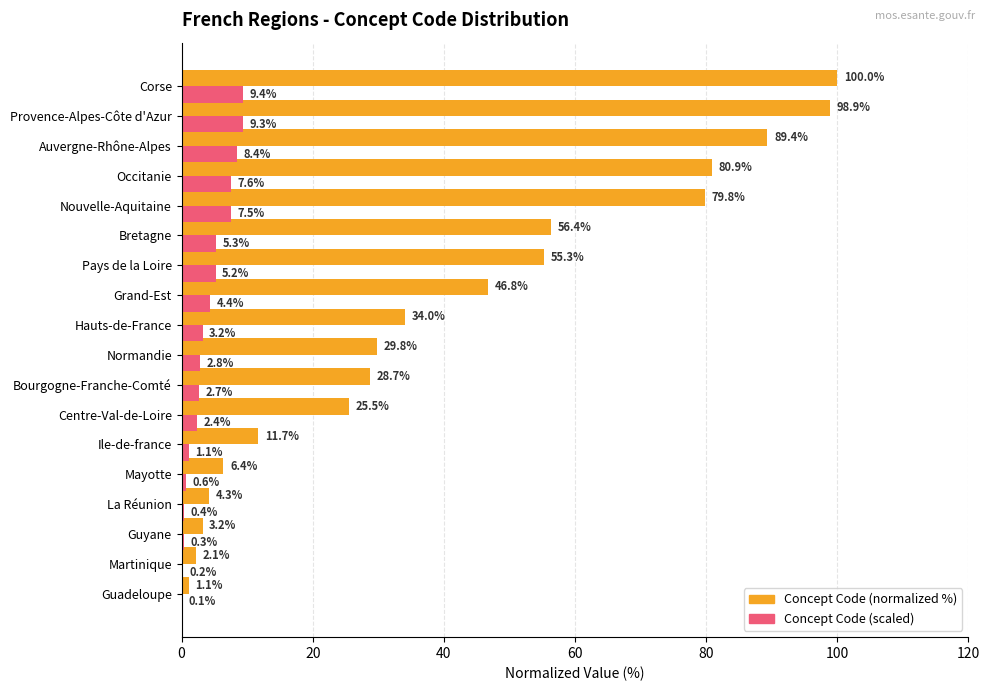

The Concept Code (normalized %) series shows 2.1 at Martinique. True or false?

True